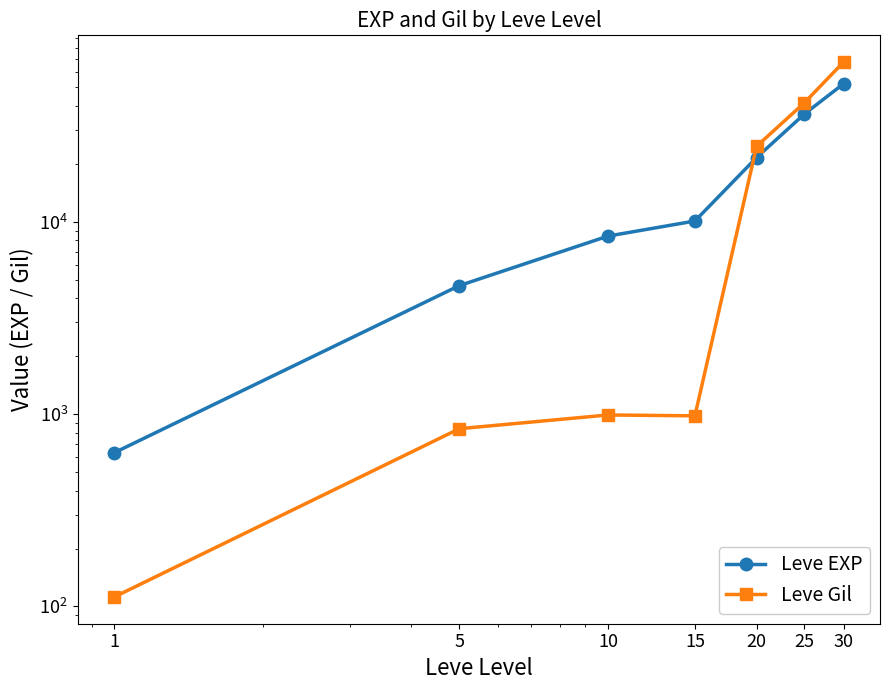

In Leve Gil, how many points are lower than both neighbors (excluding endpoints)?

1